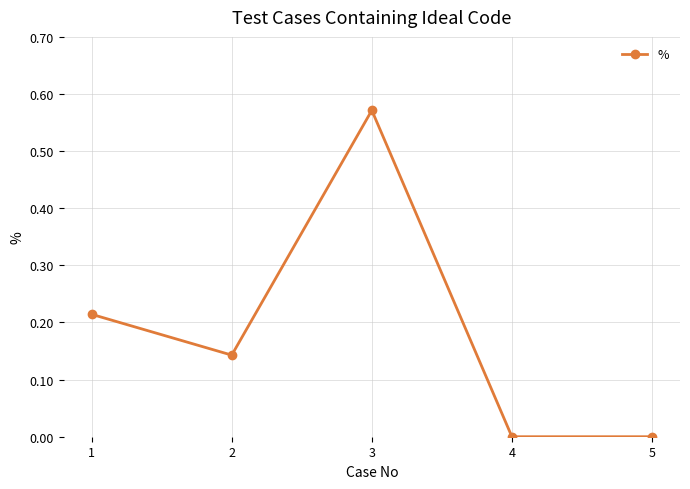

At which category does the data reach its first local peak?

3